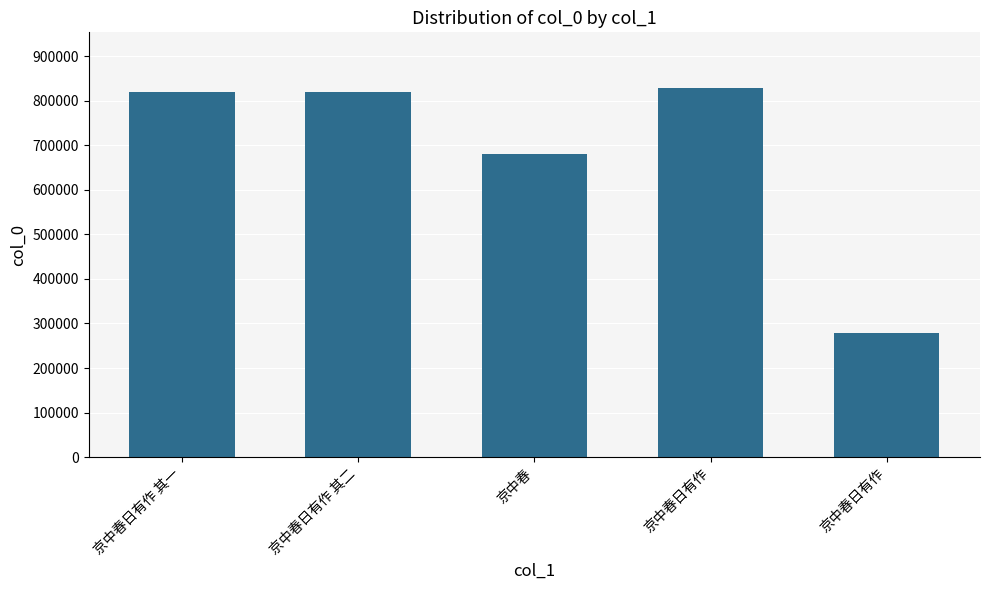

Reading left to right, what are all the values shown in this chart?

818764	818765	681440	829288	277607